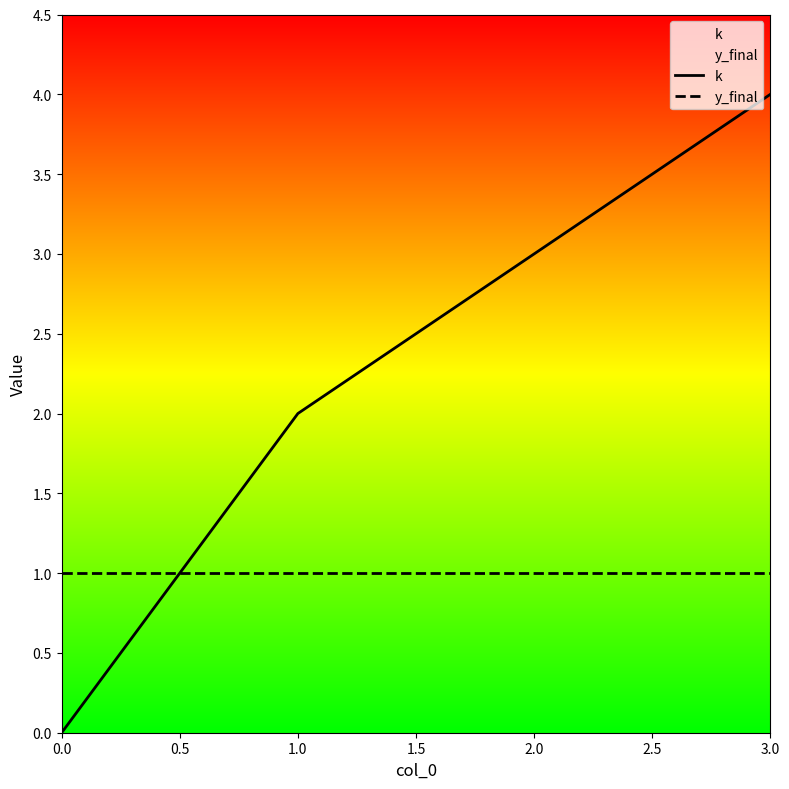

List the series in order of their peak value, lowest first.

y_final, k